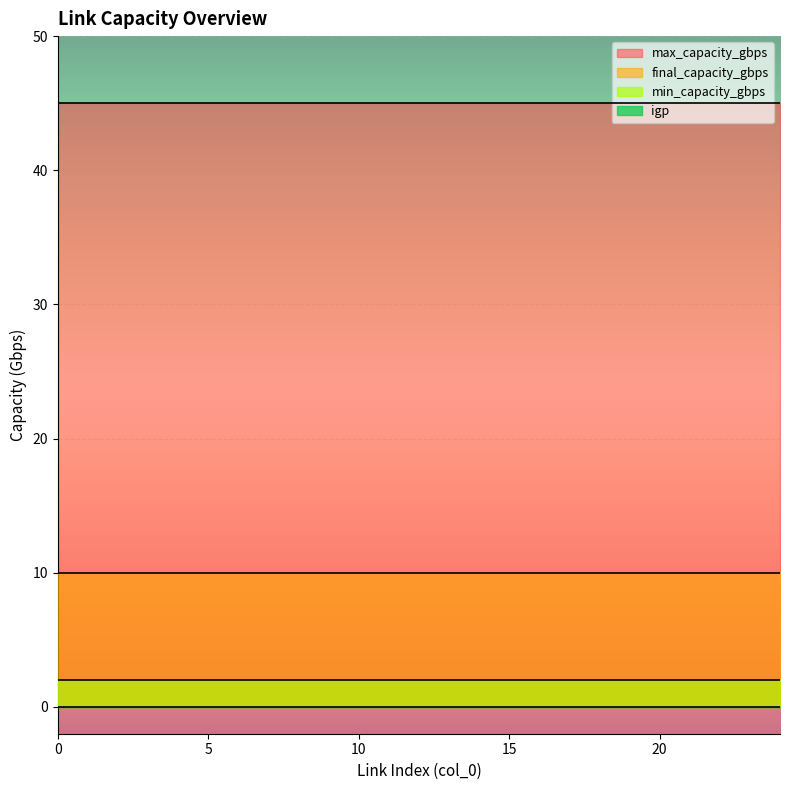

What is the sum of the final_capacity_gbps values at 19 and 24?

20